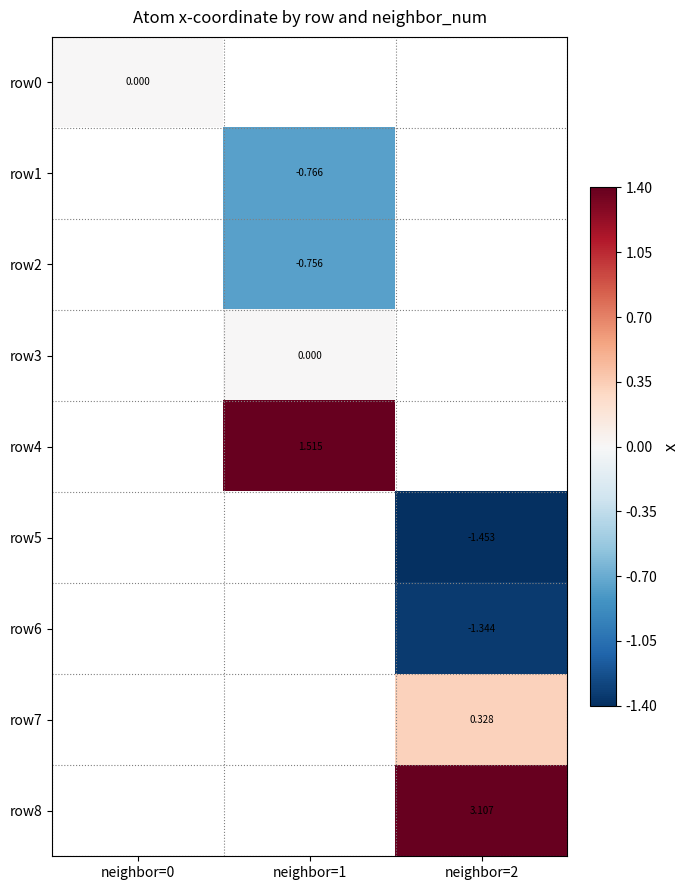

Is the value of row7 at neighbor=2 greater than the value of row2 at neighbor=1?

Yes